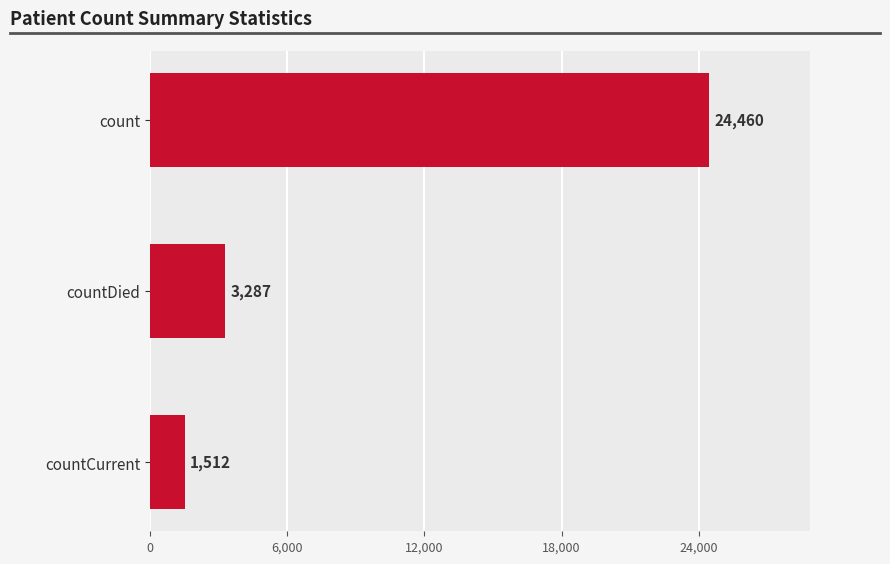

What is the label of the 1st bar from the bottom?

countCurrent